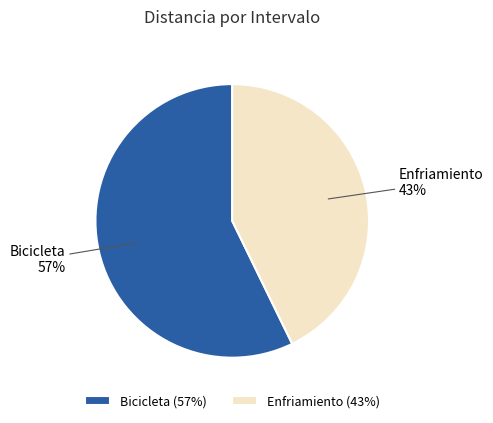

What is the ratio of the value at Bicicleta to the value at Enfriamiento?

1.3